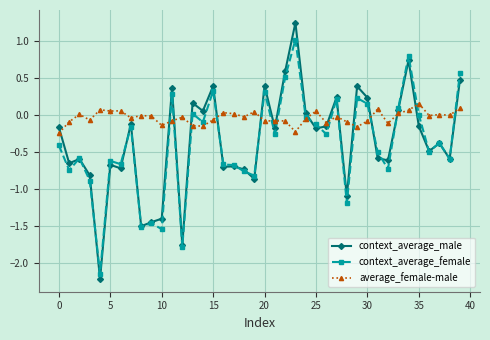

How many intersections are there between average_female-male and context_average_male?

16